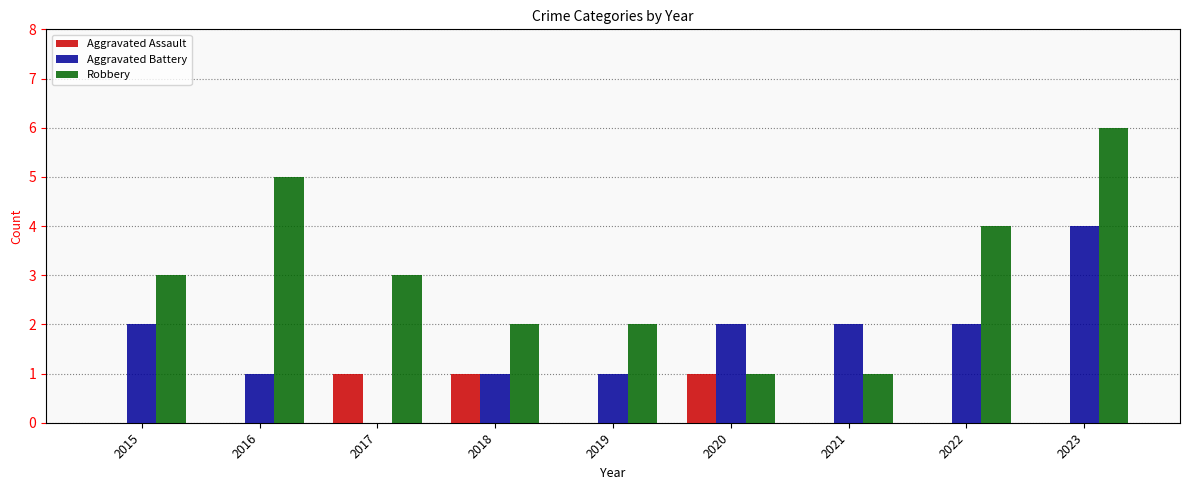

How many values in Aggravated Battery are above zero?

8